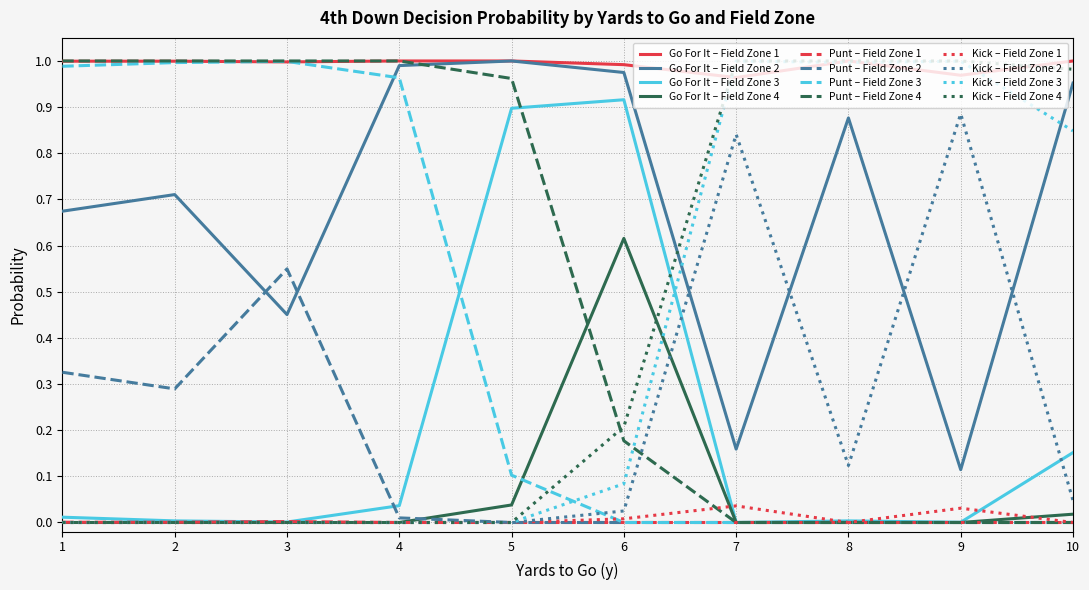

At how many categories does at least one series exceed 0?

10